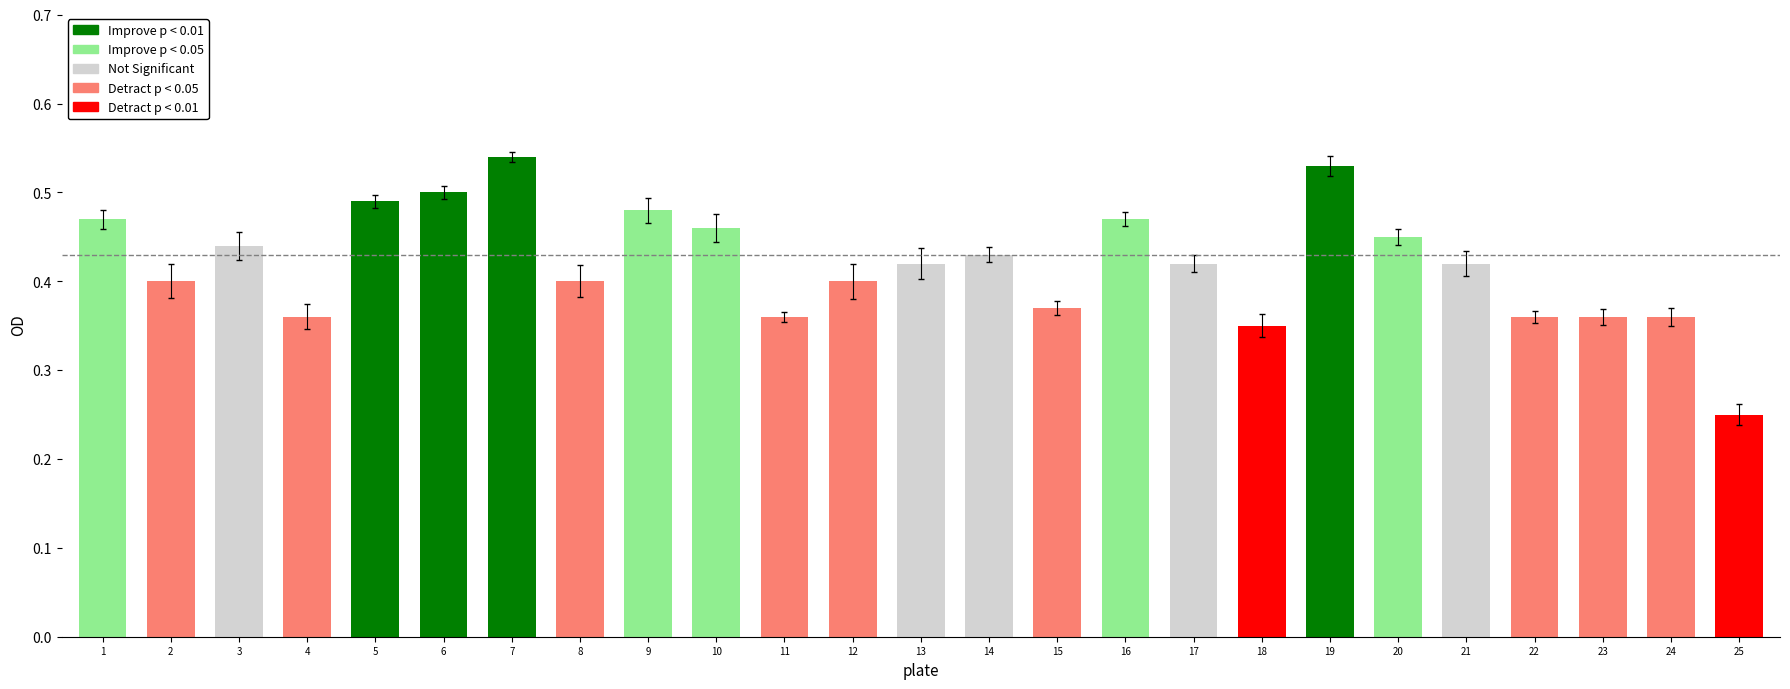

How many categories are shown in the chart?

25